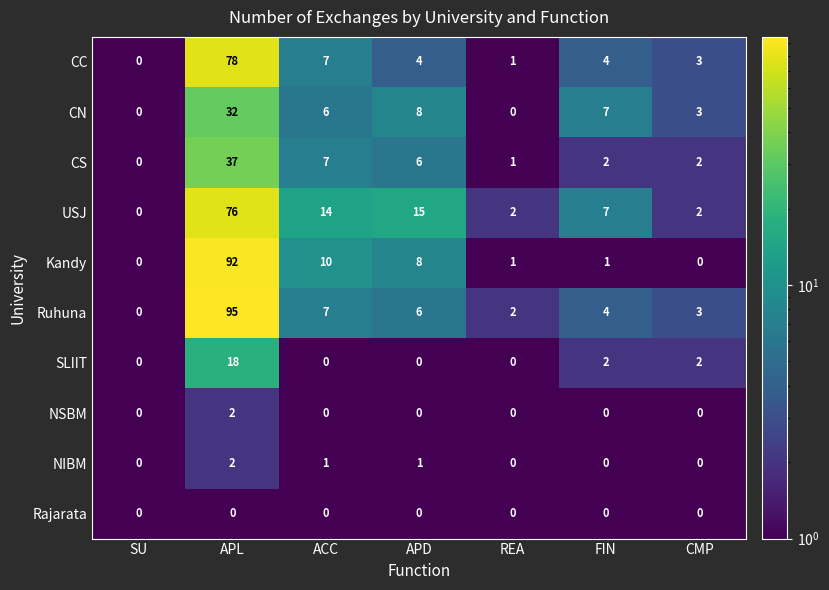

Which series has the largest total across all categories?

Ruhuna